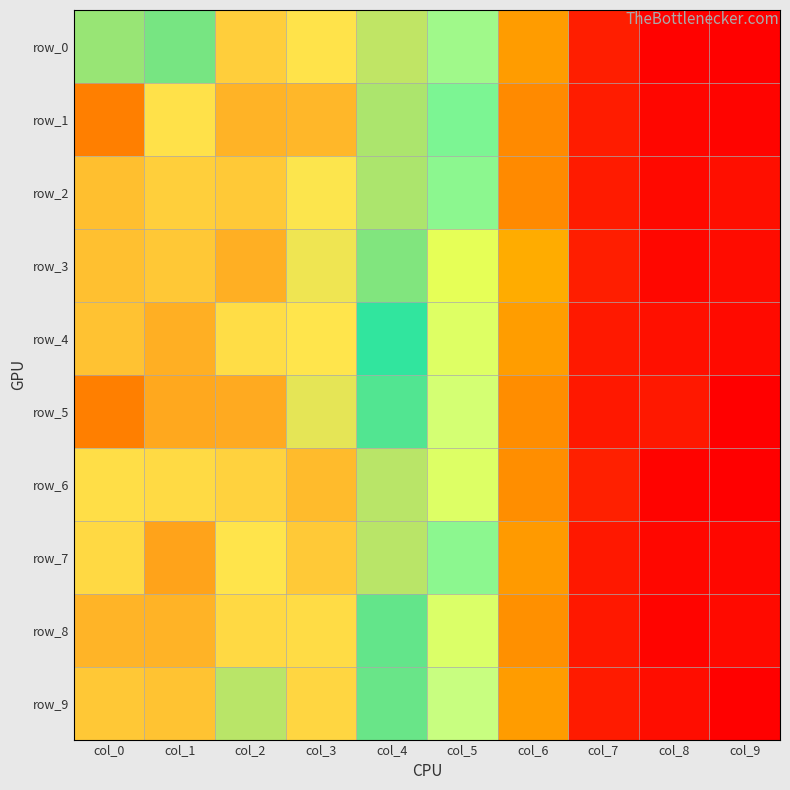

Reading left to right, extract all data points from this chart.

row_0: 0.5	0.4	0.5	0.5	0.5	0.4	0.2	0.0	0.0	0.0
row_1: 0.6	0.5	0.6	0.6	0.5	0.4	0.2	0.0	0.0	0.0
row_2: 0.5	0.5	0.5	0.5	0.5	0.4	0.2	0.0	0.0	0.0
row_3: 0.5	0.5	0.6	0.5	0.5	0.3	0.2	0.0	0.0	0.0
row_4: 0.5	0.6	0.5	0.5	0.4	0.3	0.2	0.0	0.0	0.0
row_5: 0.6	0.6	0.6	0.5	0.4	0.3	0.2	0.0	0.0	0.0
row_6: 0.5	0.5	0.5	0.5	0.5	0.3	0.2	0.0	0.0	0.0
row_7: 0.5	0.6	0.5	0.5	0.5	0.4	0.2	0.0	0.0	0.0
row_8: 0.6	0.6	0.5	0.5	0.4	0.3	0.2	0.0	0.0	0.0
row_9: 0.5	0.5	0.5	0.5	0.4	0.3	0.2	0.0	0.0	0.0